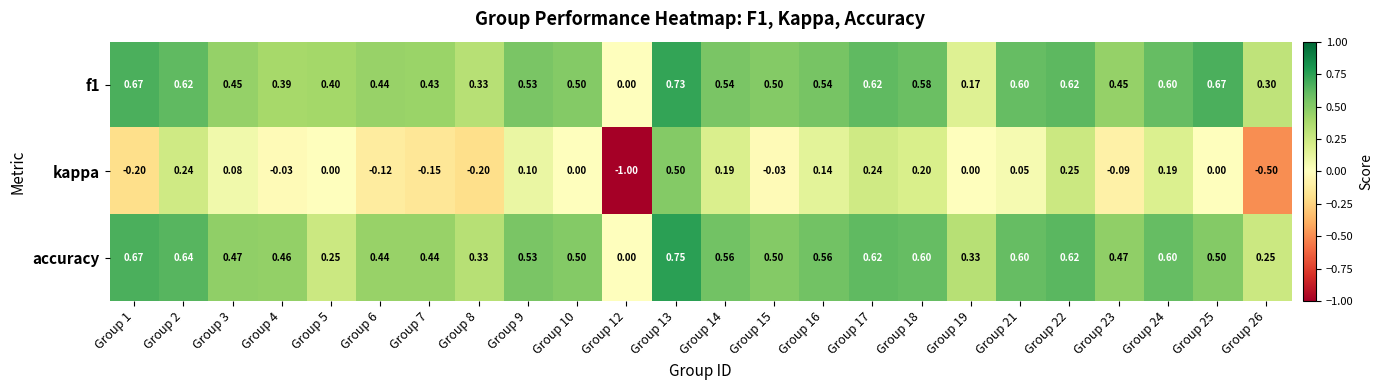

Which series has the widest spread of values?

kappa